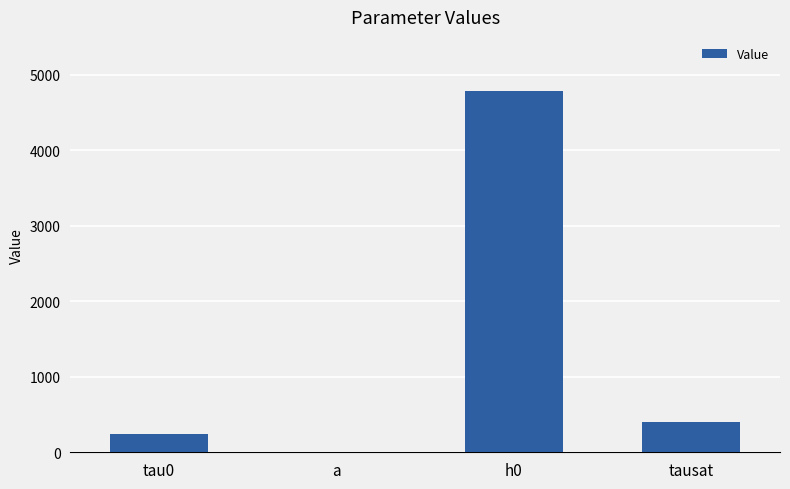

Between tausat and a, which is larger?

tausat